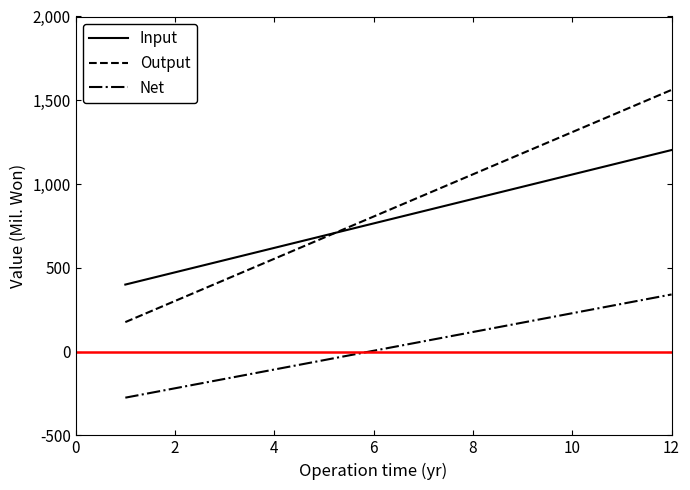

What is the highest value of the Input series?

1203